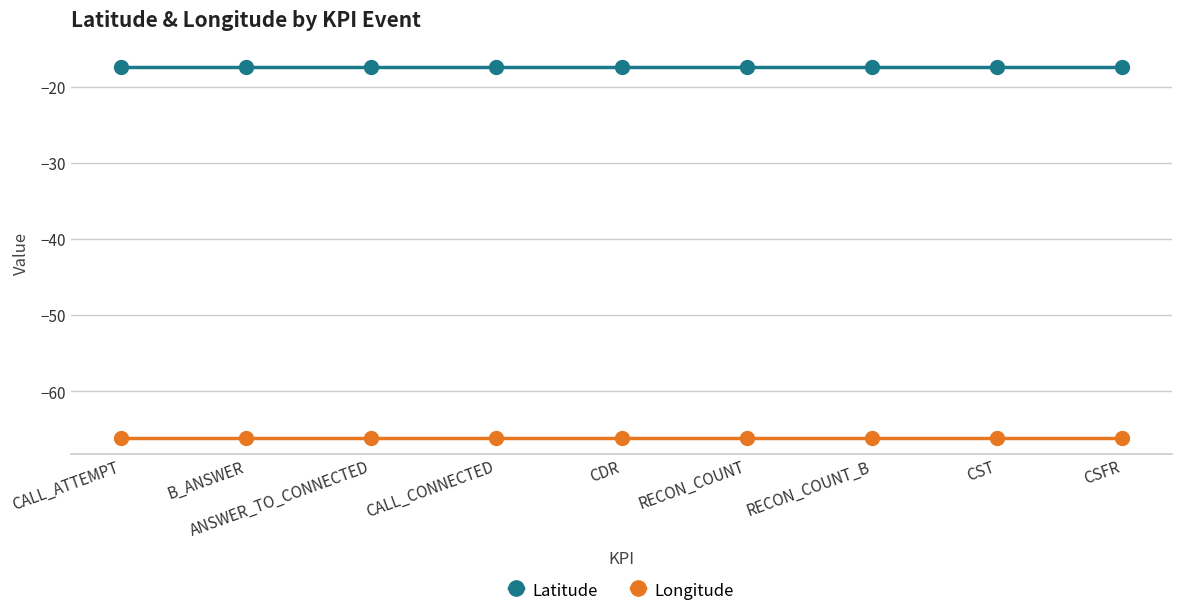

At CST, list the series in order from smallest to largest.

Longitude, Latitude